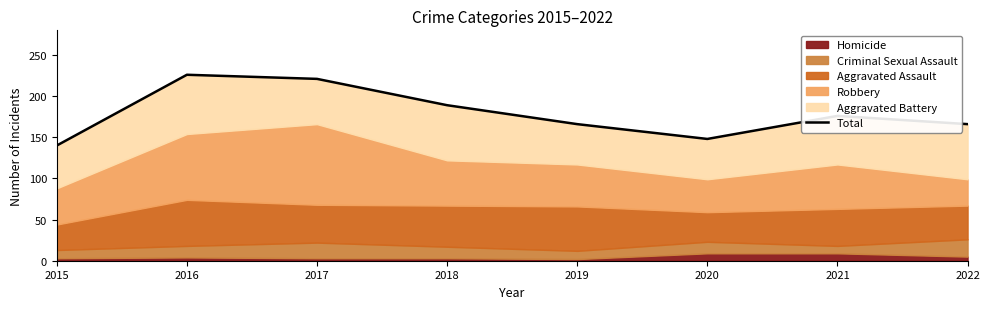

True or false: there are more than 0 points higher than both neighbors.

True